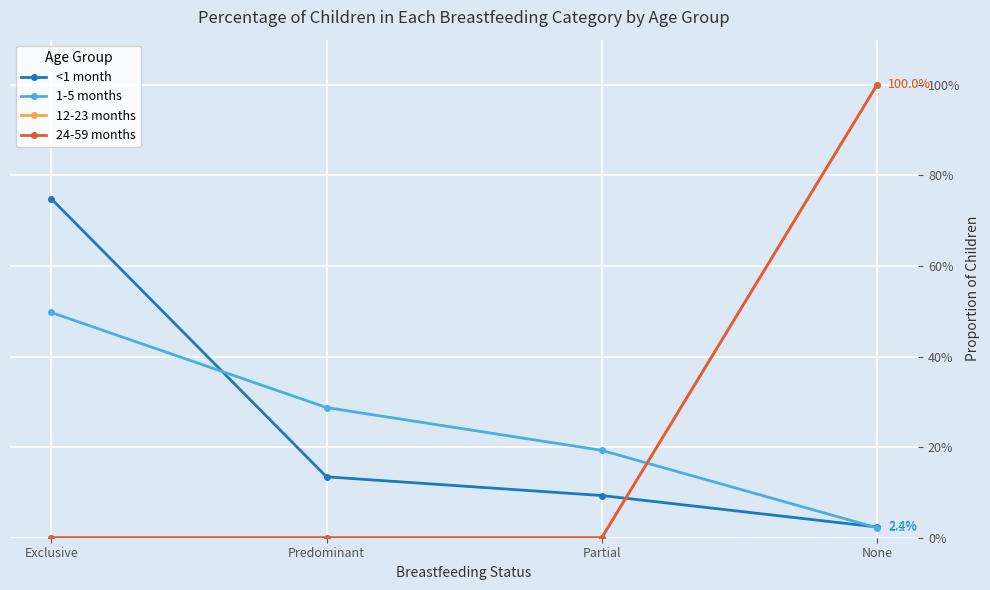

Does the chart have visible grid lines?

Yes